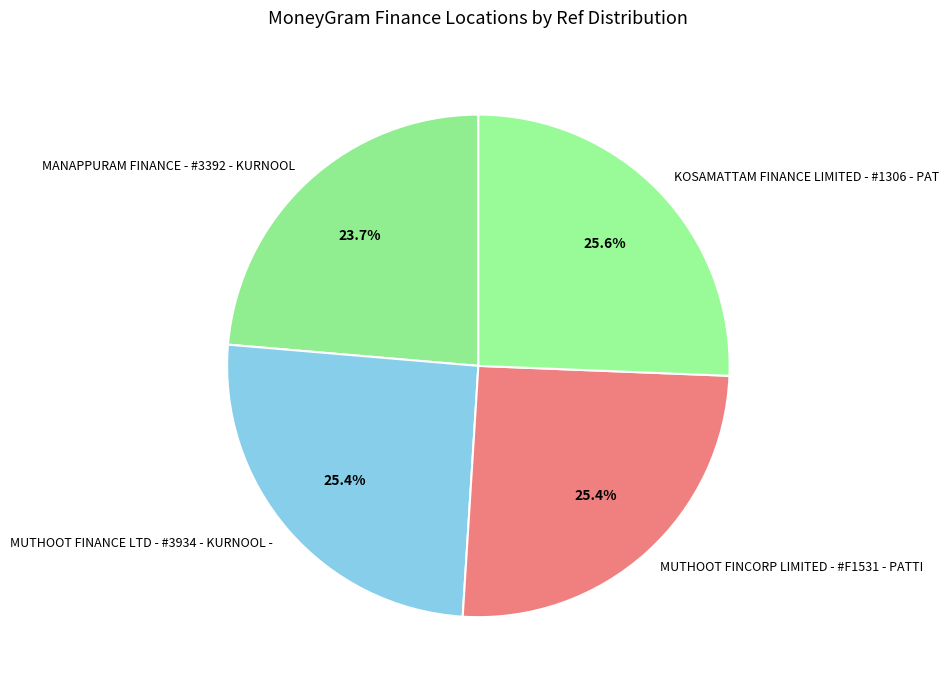

Is KOSAMATTAM FINANCE LIMITED - #1306 - PAT the majority of the pie?

No